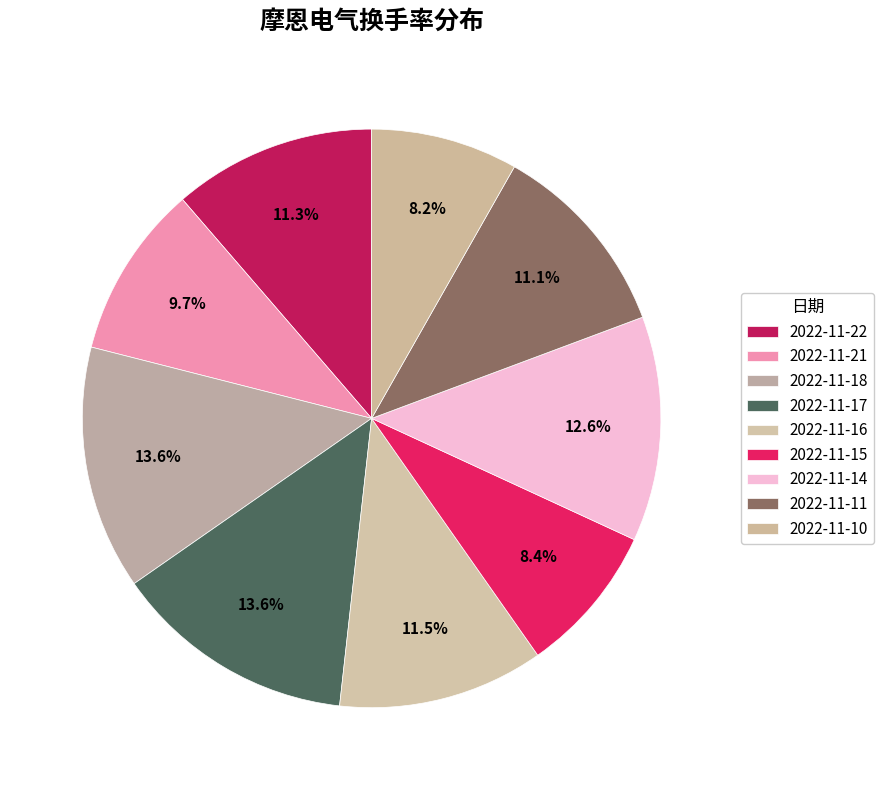

Count the number of slices in the pie.

9